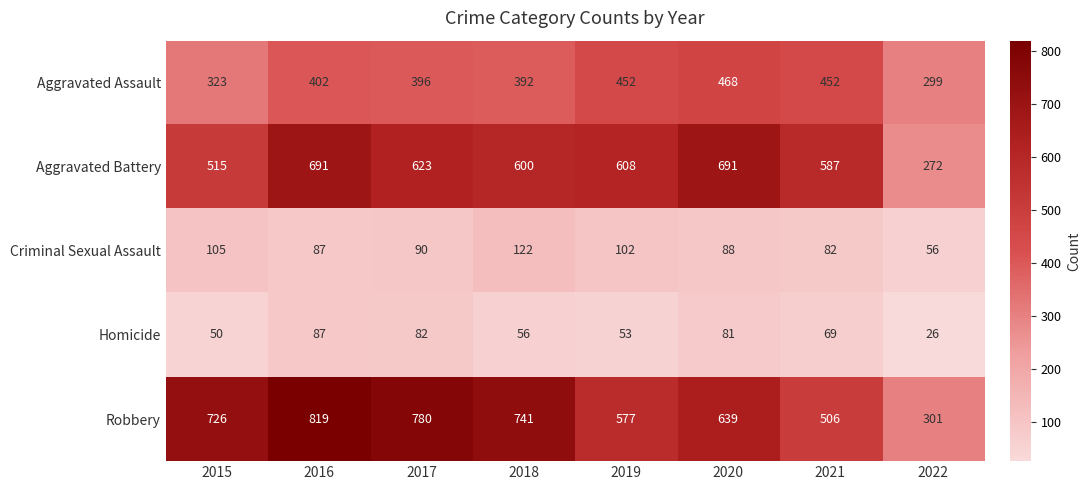

What is the difference between the second highest and second lowest values in the Aggravated Assault series?

129